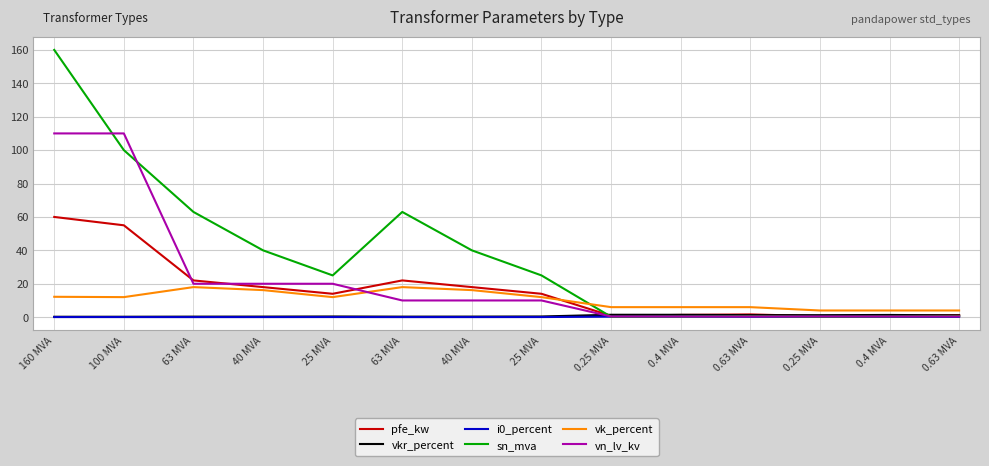

Is this an area chart (filled region under the line)?

No